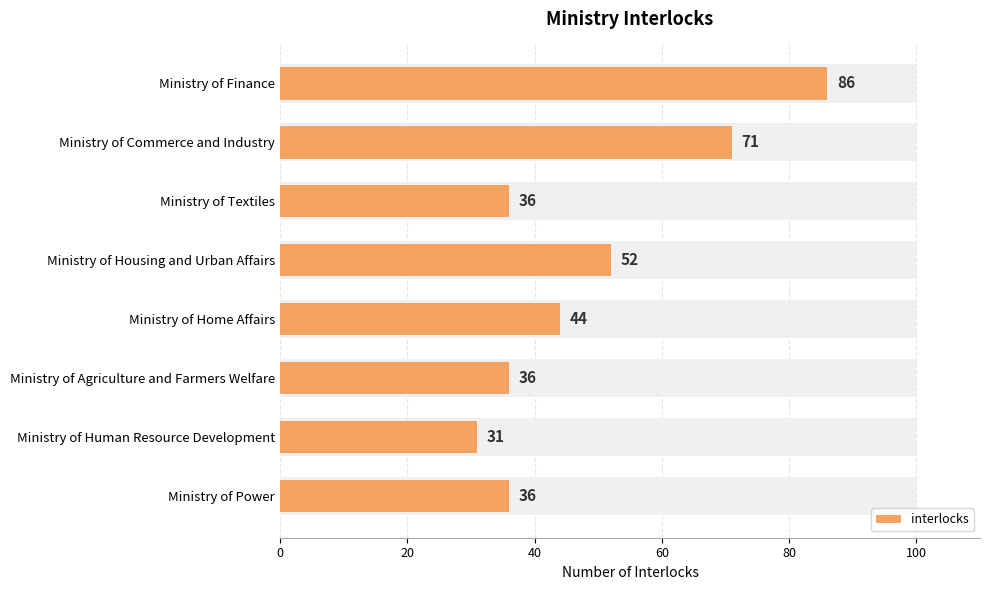

How many bars are there in total?

8